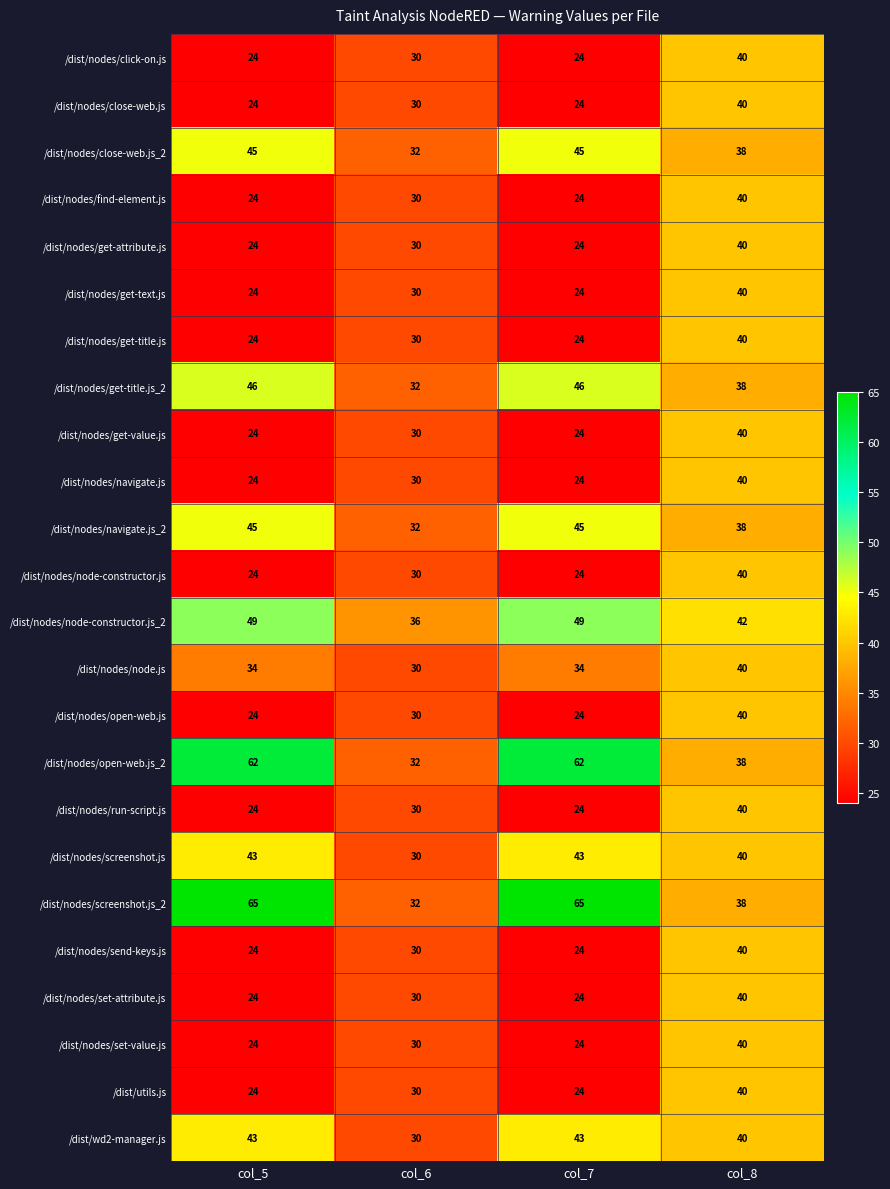

Count the /dist/nodes/open-web.js values in the range 24 to 40.

4